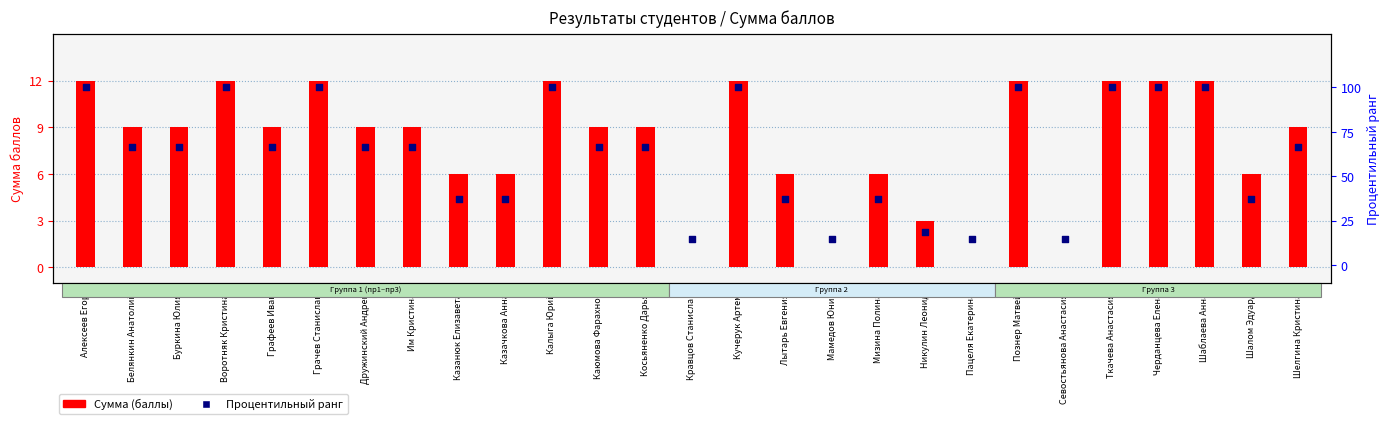

What is the total value across all series at Шаблаева Анна?

112.0